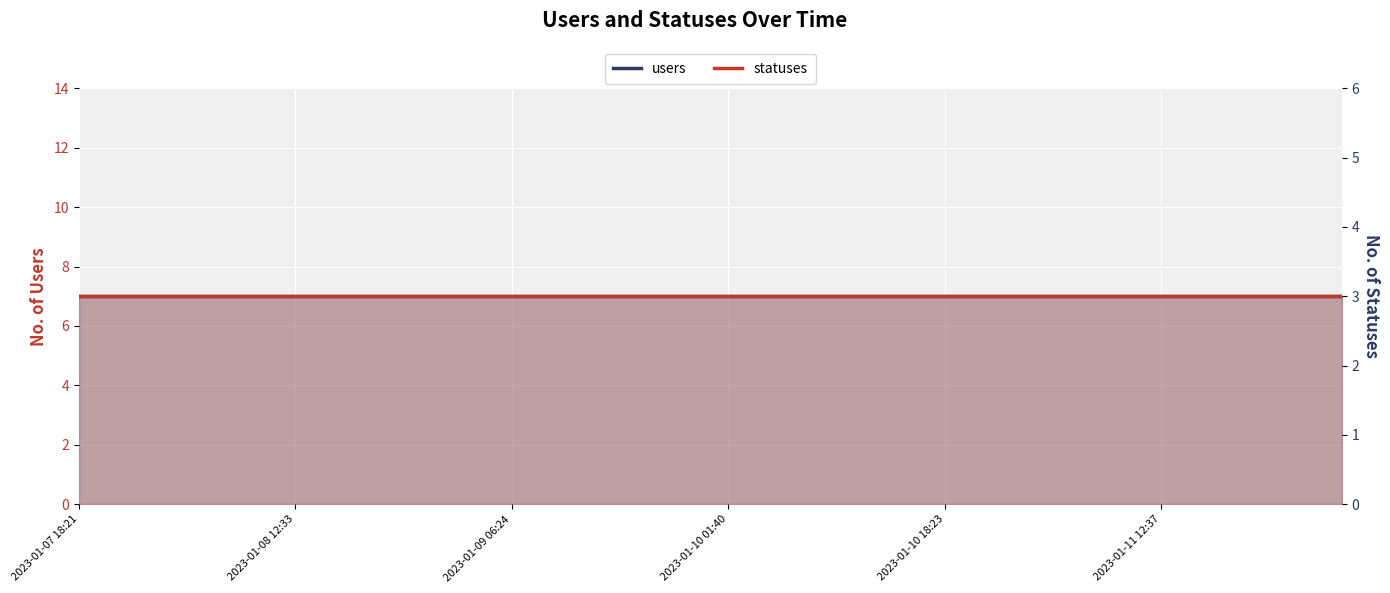

Is it true that statuses equals 3 at 35?

True